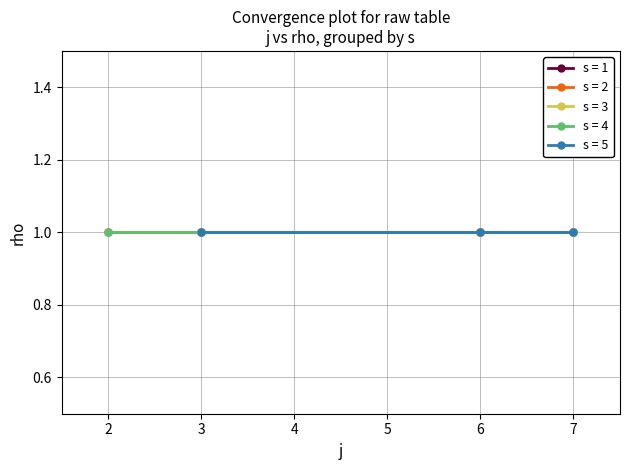

Is this an area chart (filled region under the line)?

No